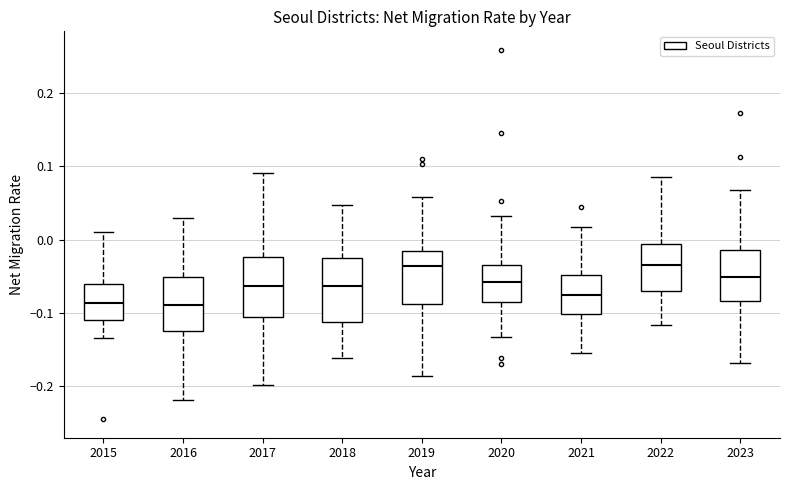

Reading left to right, transcribe this box plot: for each box, give where its median line is, the range the box spans, and where its two whiskers end, as read against the y-axis. The values are not printed on the chart, so give them approximately, as read against the axis.

2015: median -0.09, box -0.11 to -0.06, whiskers -0.13 to 0.01
2016: median -0.09, box -0.12 to -0.05, whiskers -0.22 to 0.03
2017: median -0.06, box -0.11 to -0.02, whiskers -0.20 to 0.09
2018: median -0.06, box -0.11 to -0.03, whiskers -0.16 to 0.05
2019: median -0.04, box -0.09 to -0.01, whiskers -0.19 to 0.06
2020: median -0.06, box -0.08 to -0.03, whiskers -0.13 to 0.03
2021: median -0.07, box -0.10 to -0.05, whiskers -0.15 to 0.02
2022: median -0.03, box -0.07 to -0.01, whiskers -0.12 to 0.09
2023: median -0.05, box -0.08 to -0.01, whiskers -0.17 to 0.07